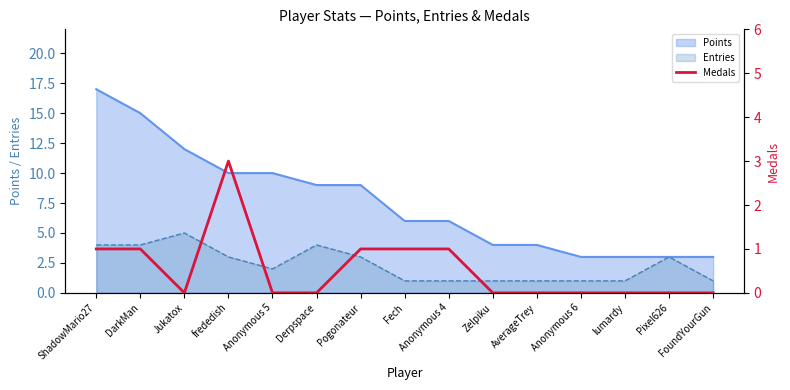

Count the values in the range 0 to 1.

14